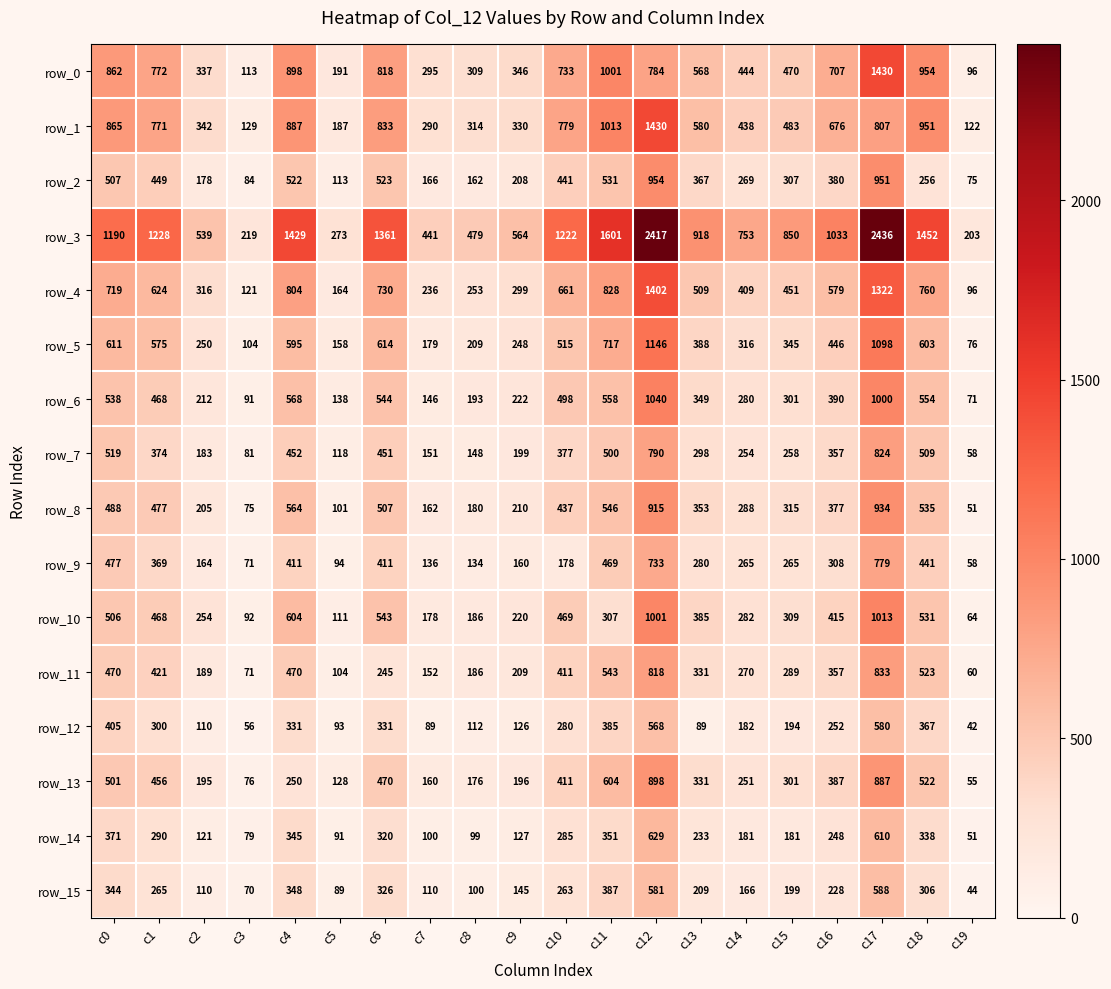

Between c1 and c11, which series saw the biggest shift?

row_3